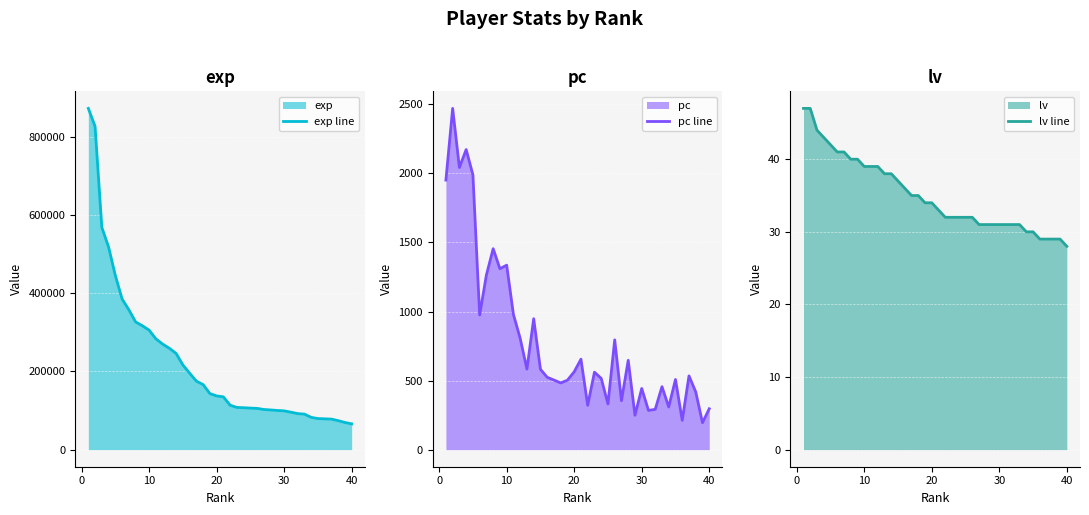

Which series has the widest spread of values?

exp line